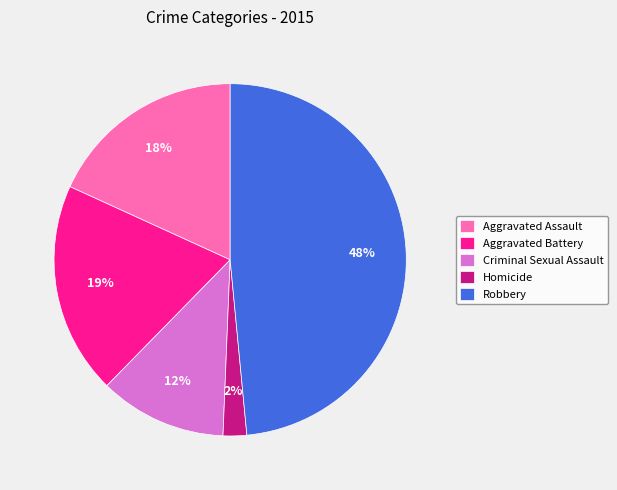

Between Robbery and Aggravated Battery, which is larger?

Robbery